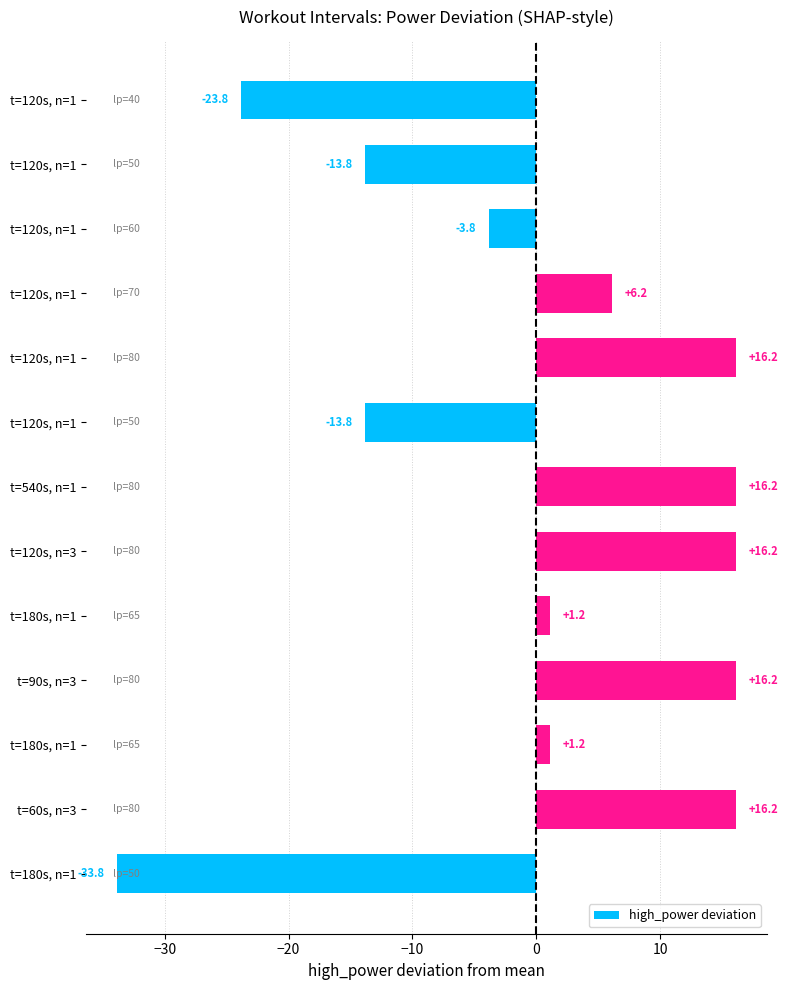

How many categories are shown in the chart?

13